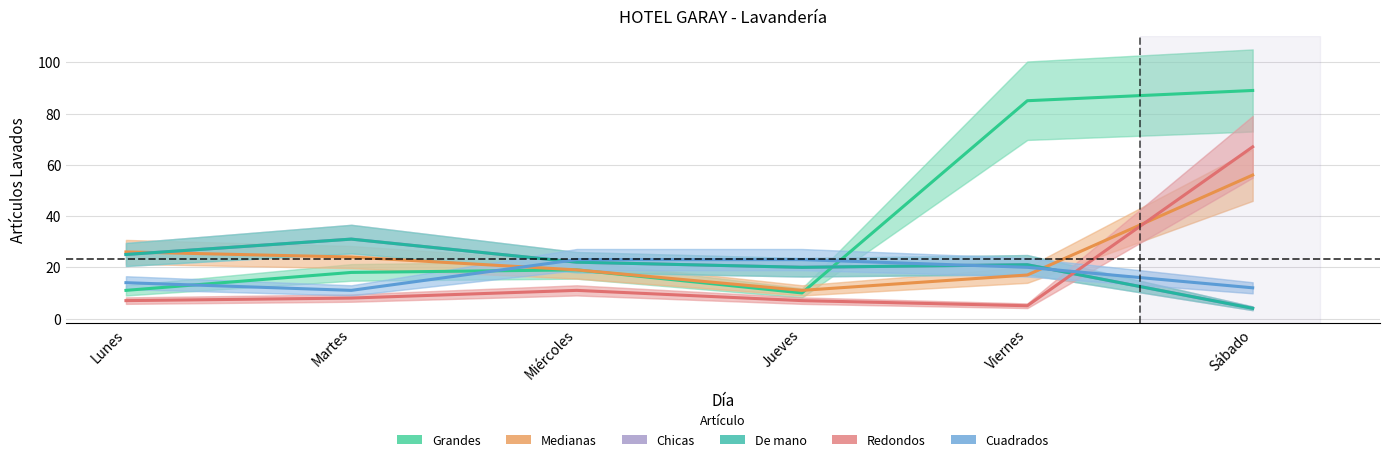

How many distinct data groups are displayed?

6